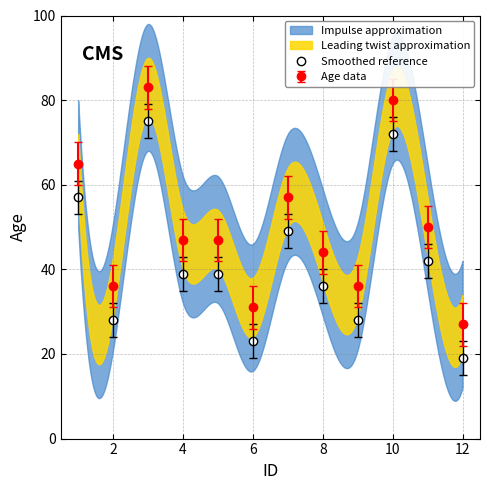

Where is the first local minimum?

2